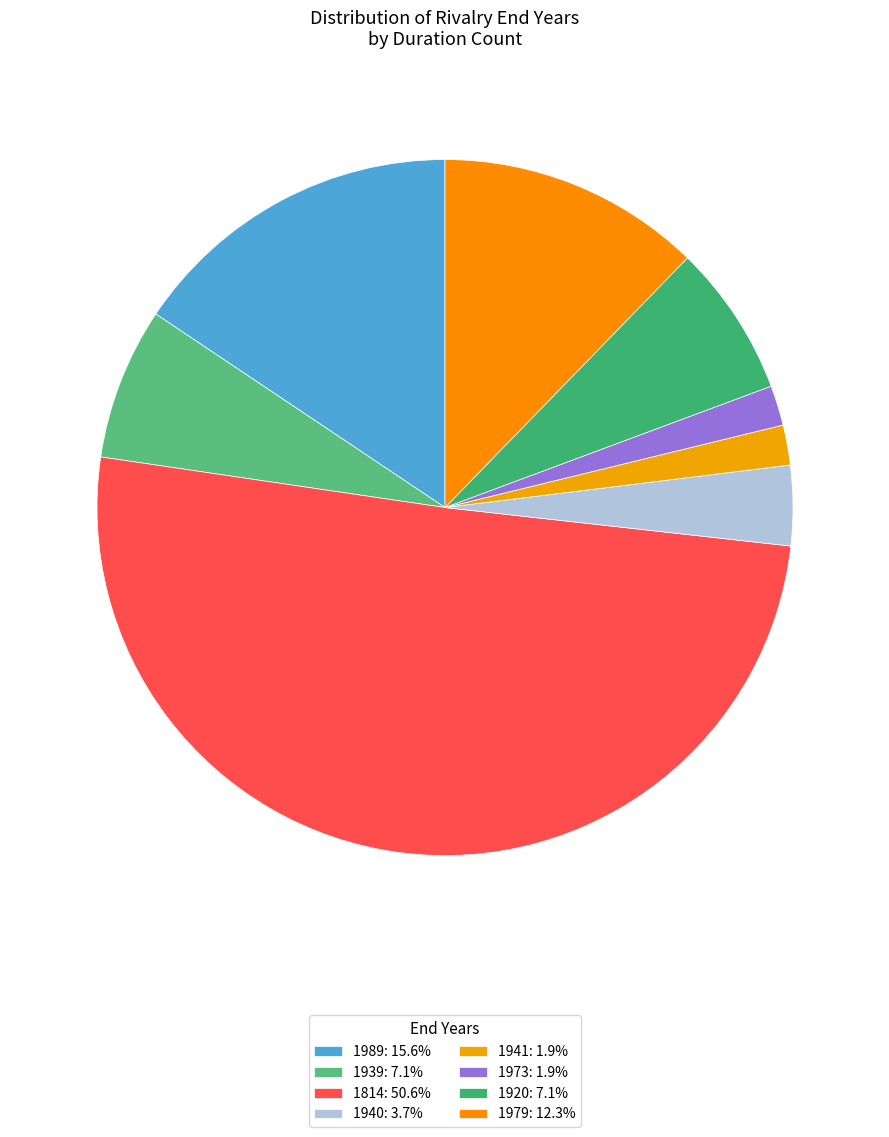

Is 1941 the majority of the pie?

No